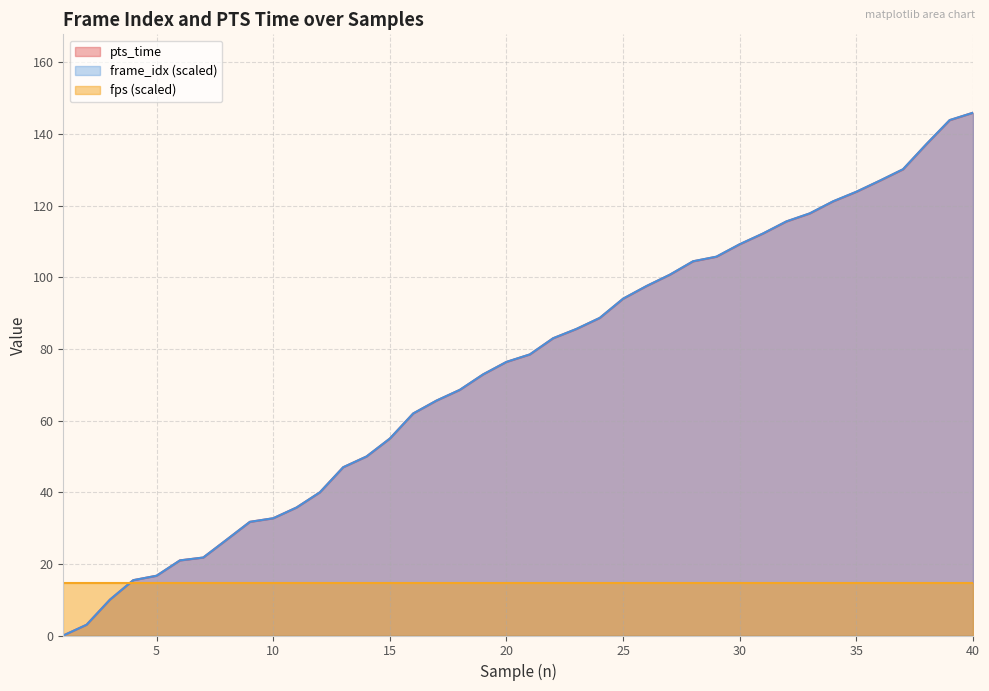

The value of fps (scaled) at 40 is 14.6. True or false?

True